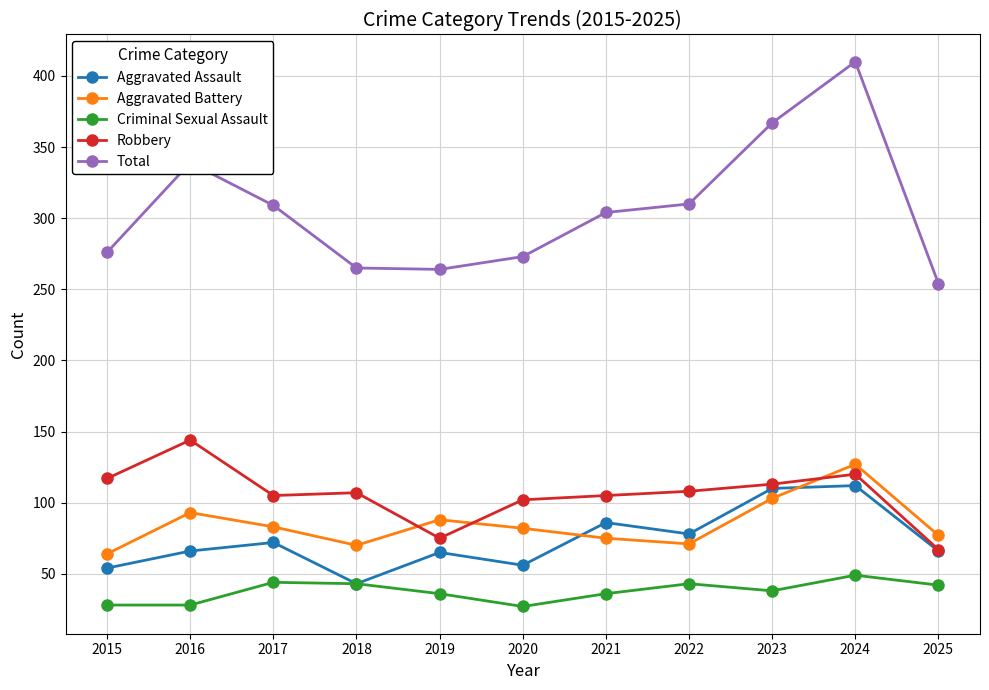

Does the chart display data point markers on the line(s)?

Yes